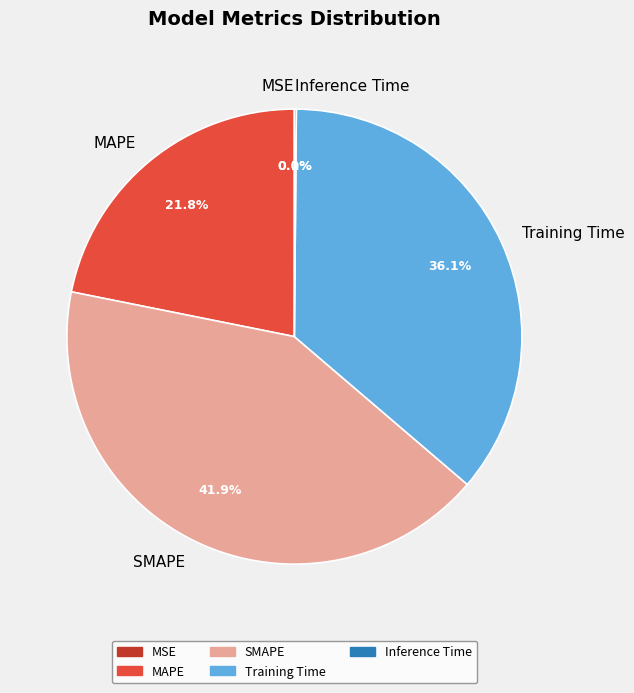

Which category has the biggest portion of the pie?

SMAPE